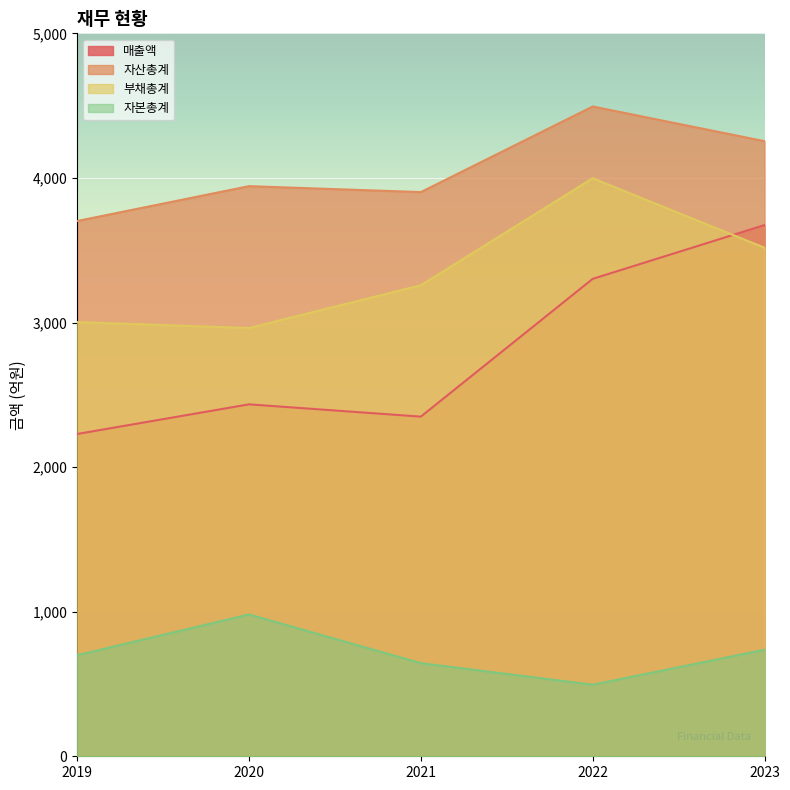

How many lines are shown in the chart?

4